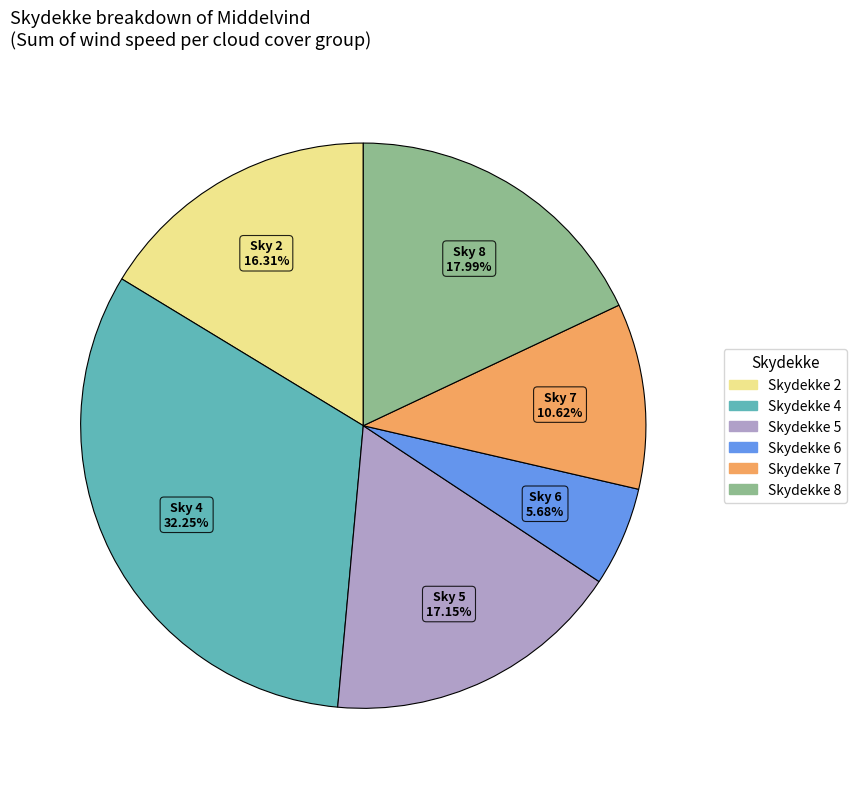

How many segments does this pie chart have?

6